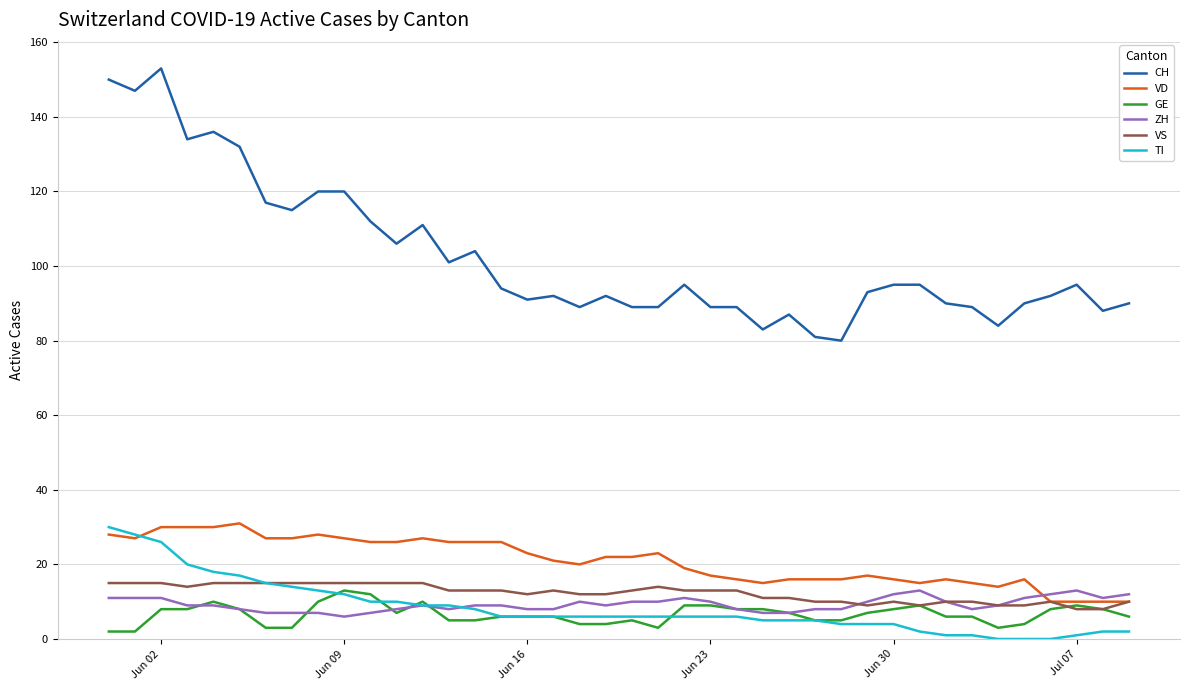

True or false: VS and CH cross at least once.

False